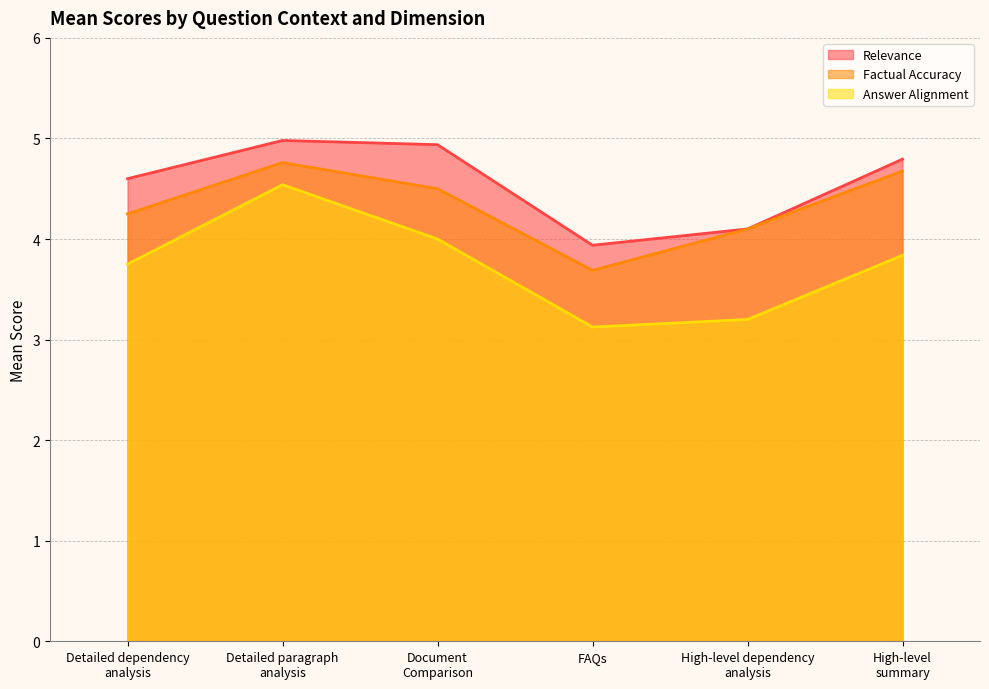

Where is the first local minimum for Factual Accuracy?

FAQs